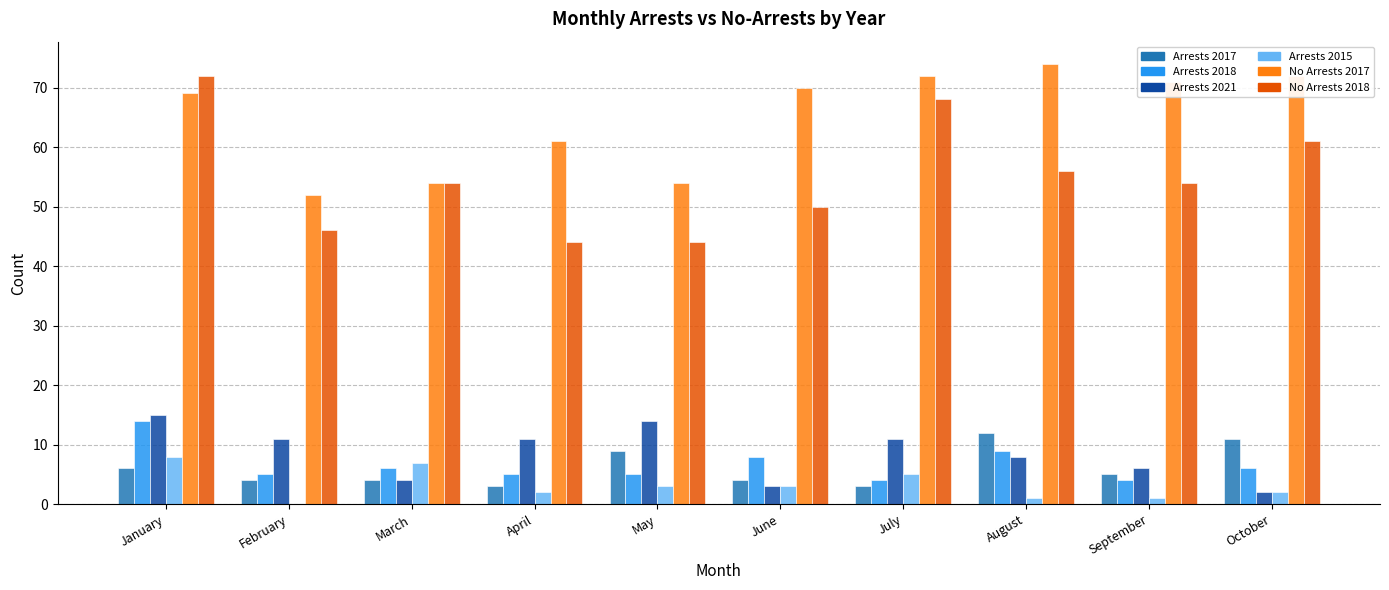

What is the greatest value displayed?

74